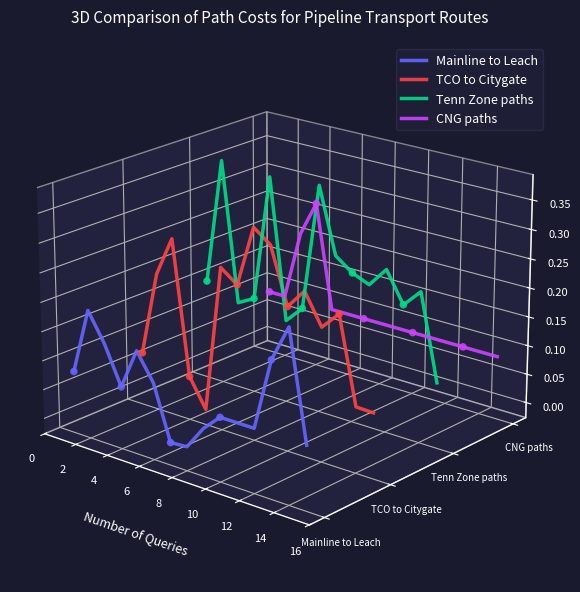

Which series contains the lowest Y value?

Mainline to Leach